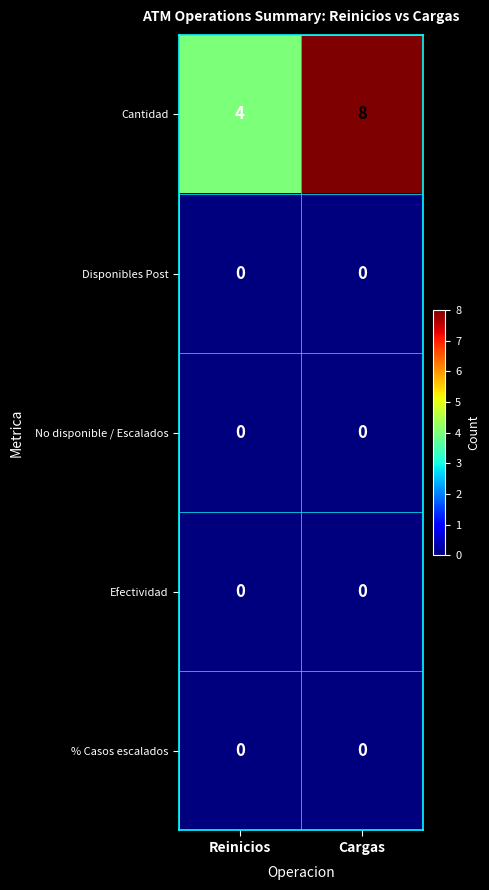

At which category is the sum across all series the highest?

Cargas